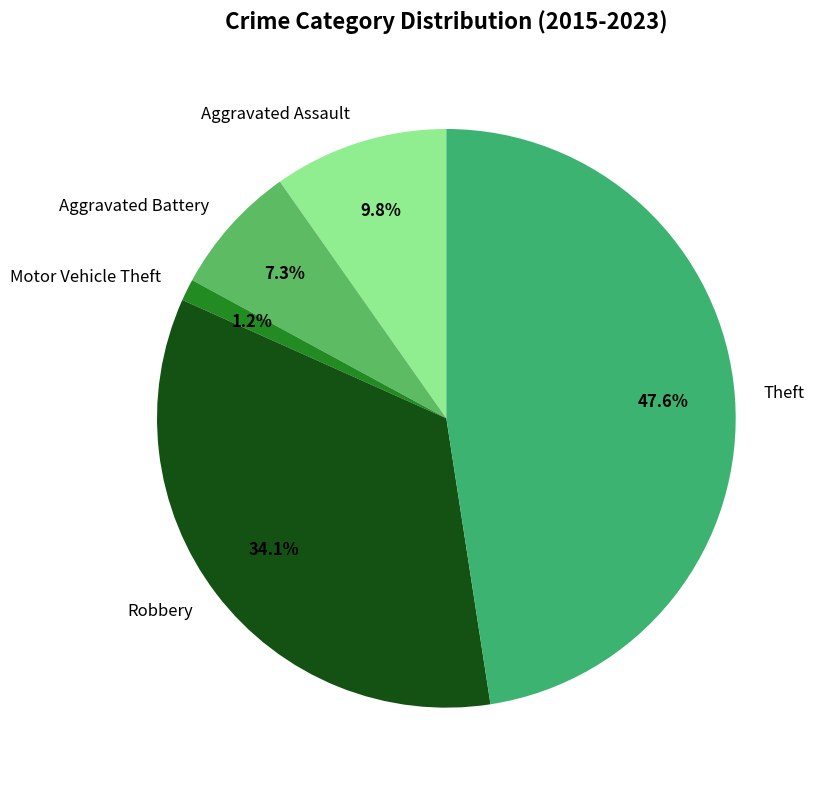

To the nearest percent, what is the difference between the largest and smallest slice percentages?

46%